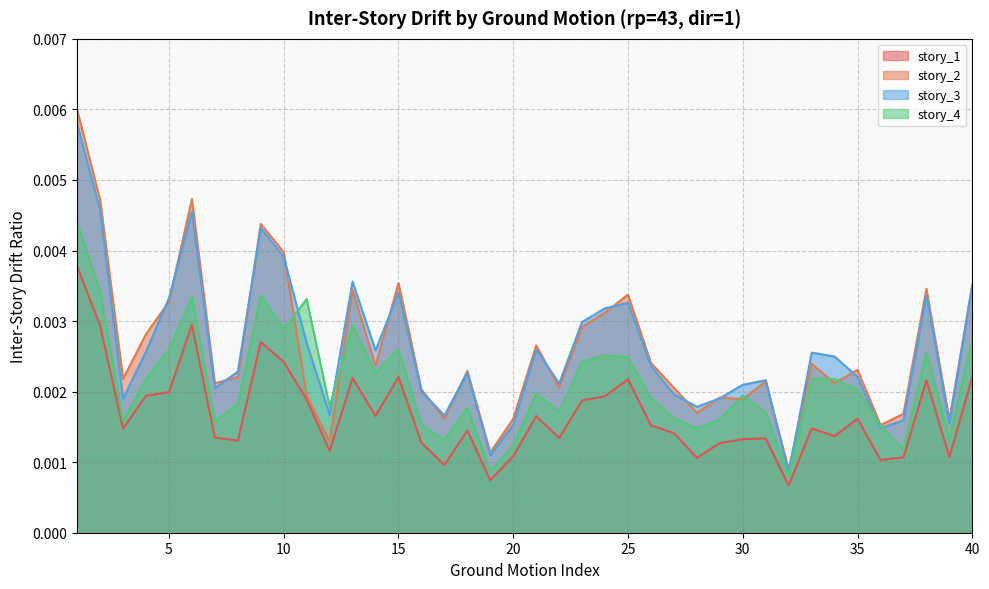

Which series has the largest total across all categories?

story_3